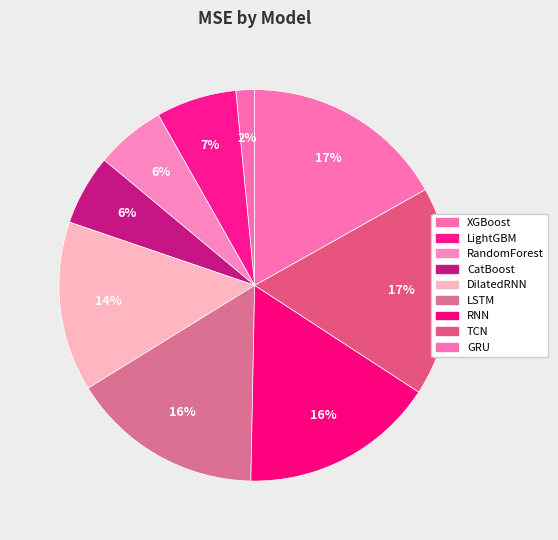

To the nearest percent, what portion does DilatedRNN represent?

14%